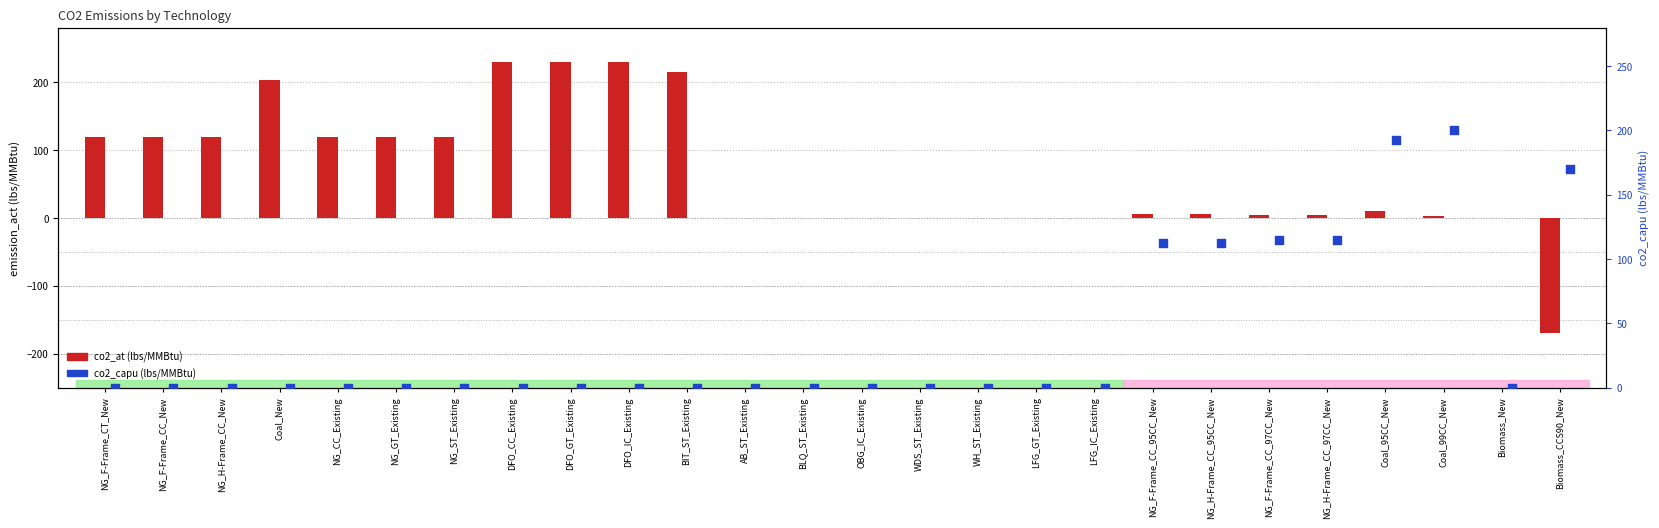

Which series has the widest spread of Y values?

co2_at